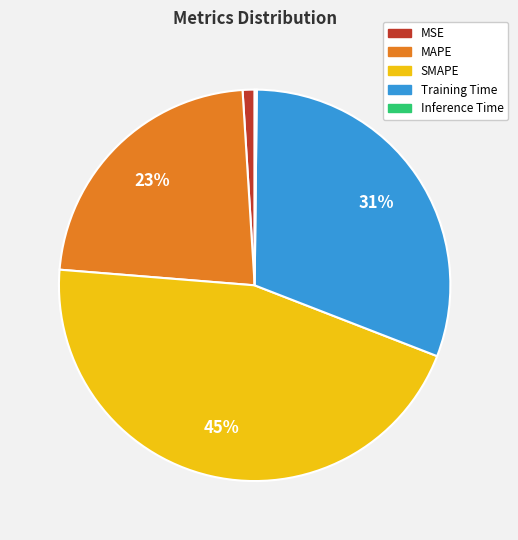

Which has a higher value, Training Time or MSE?

Training Time